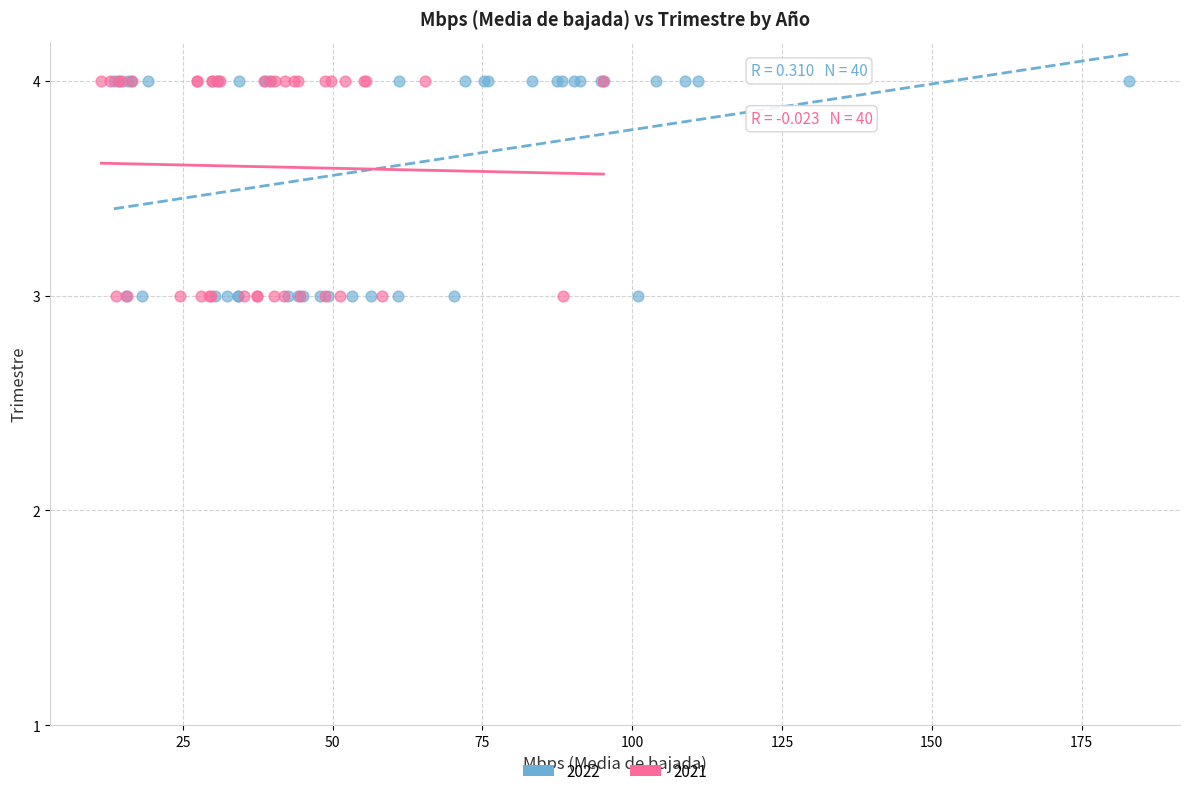

What are all the series names shown in the legend?

2022, 2021